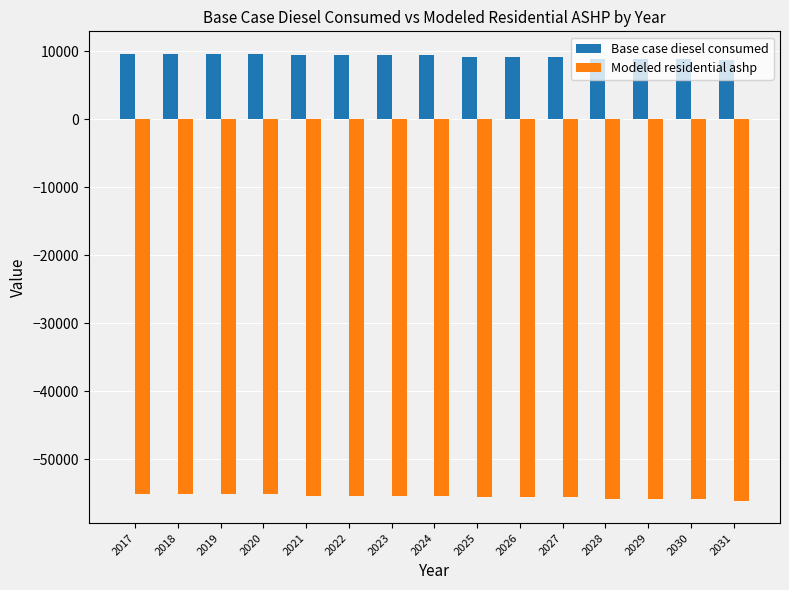

Is it true that Base case diesel consumed equals 15824.3 at 2021?

False